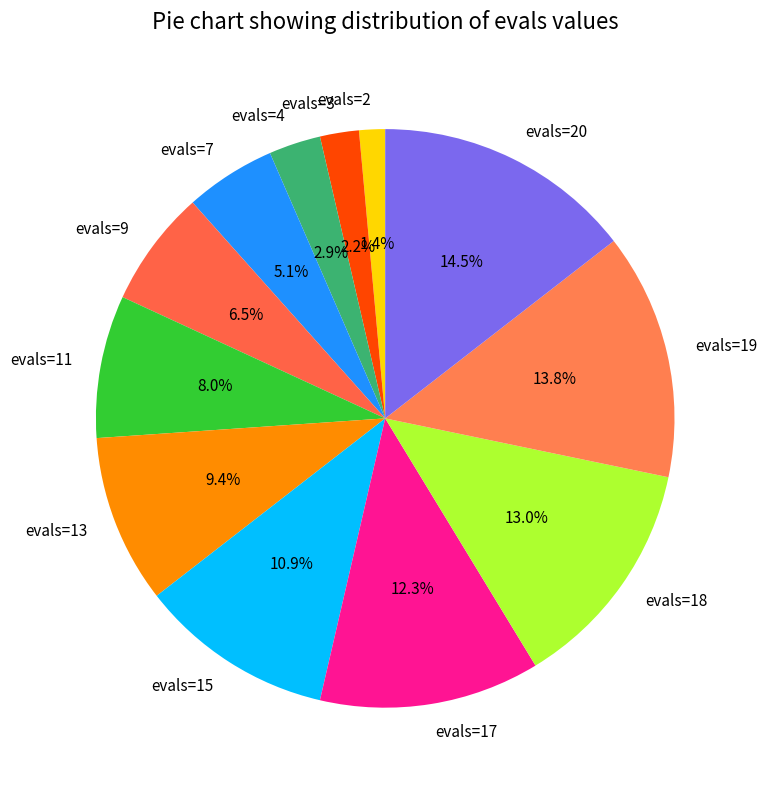

How many segments does this pie chart have?

12